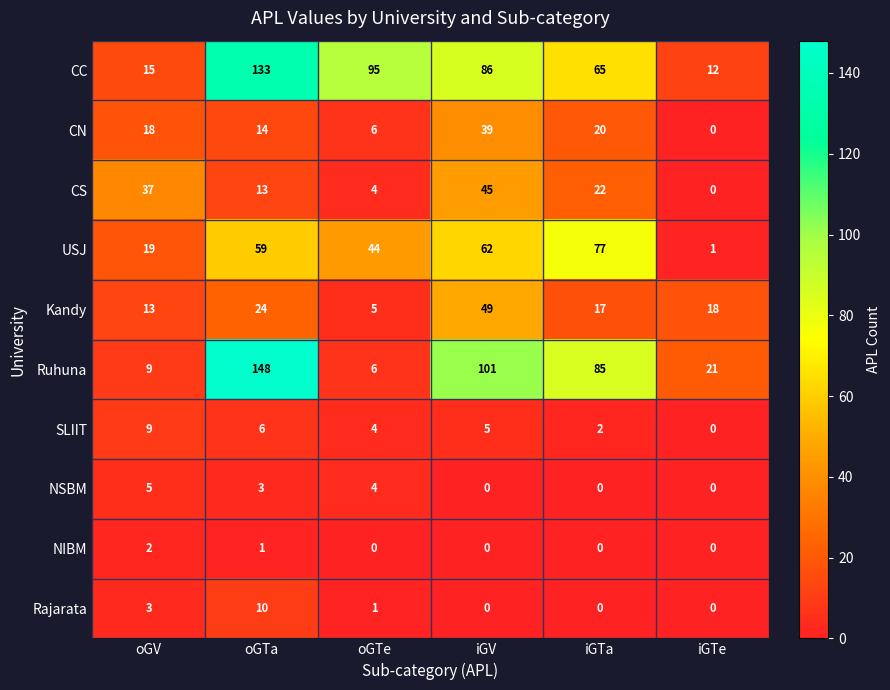

Between oGV and iGV, which series saw the biggest shift?

Ruhuna